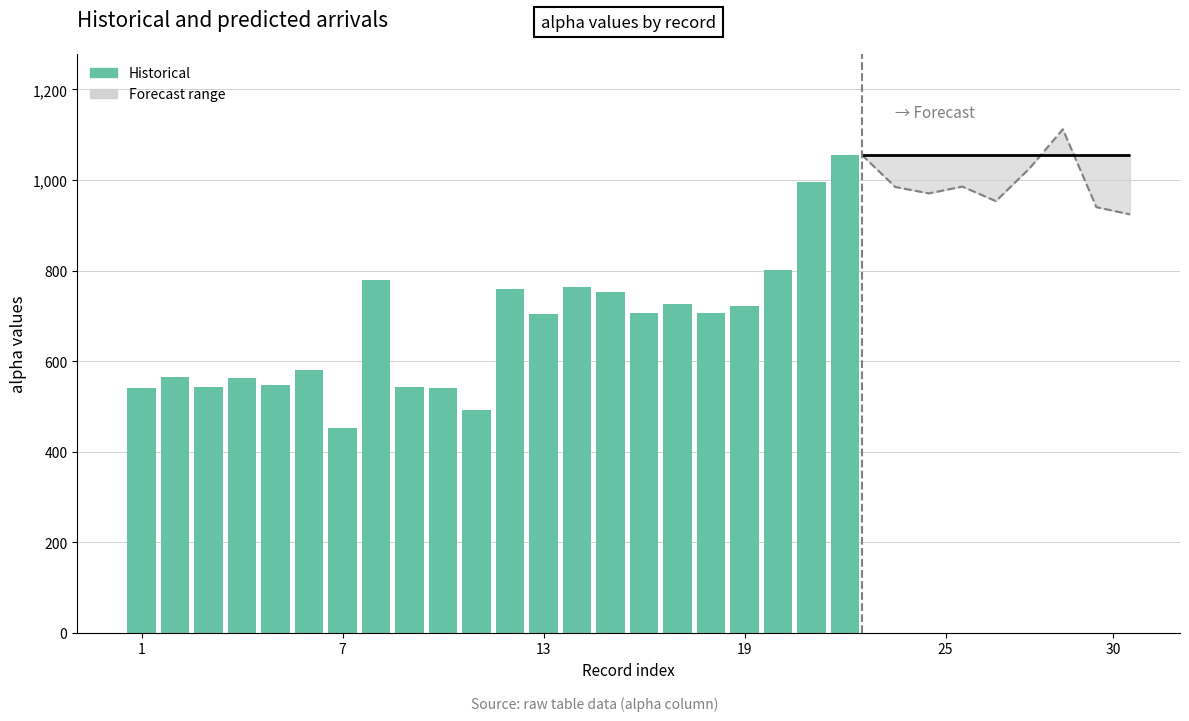

Reading left to right, transcribe all the data shown in this chart.

540.4	564.4	543.3	562.2	548.0	581.0	453.1	779.4	541.9	541.2	492.3	760.1	702.9	764.5	752.6	706.5	725.1	705.6	720.8	800.6	994.6	1055.4